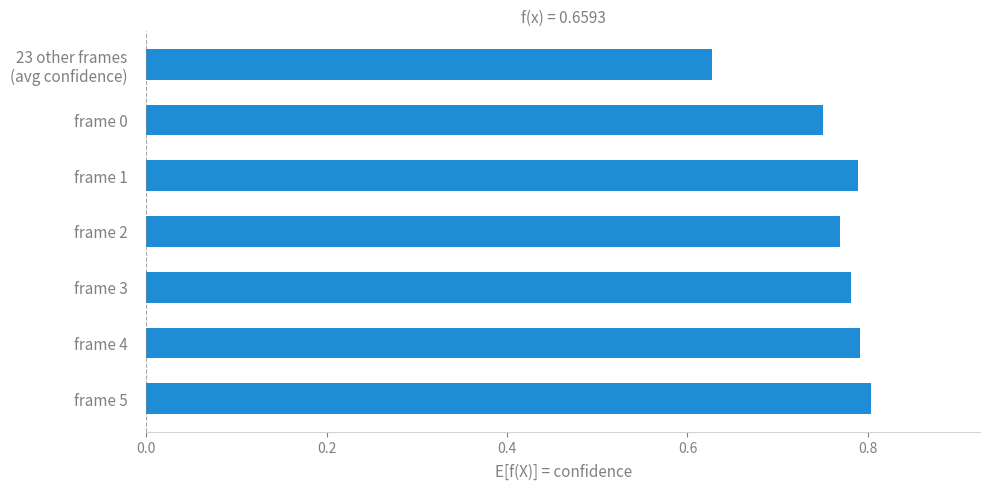

What is the sum of all values?

5.3